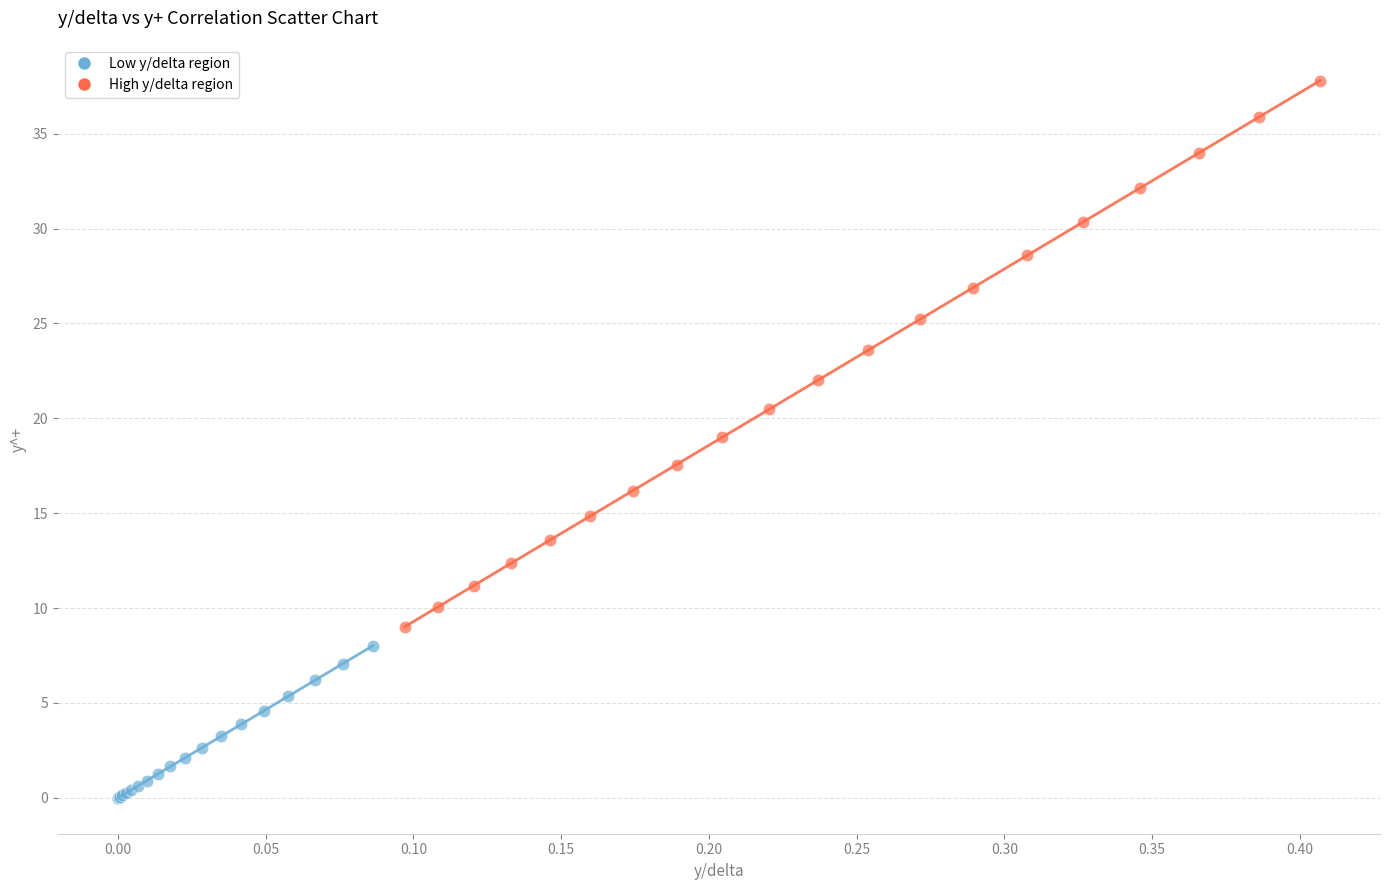

Which series reaches the maximum Y coordinate?

High y/delta region